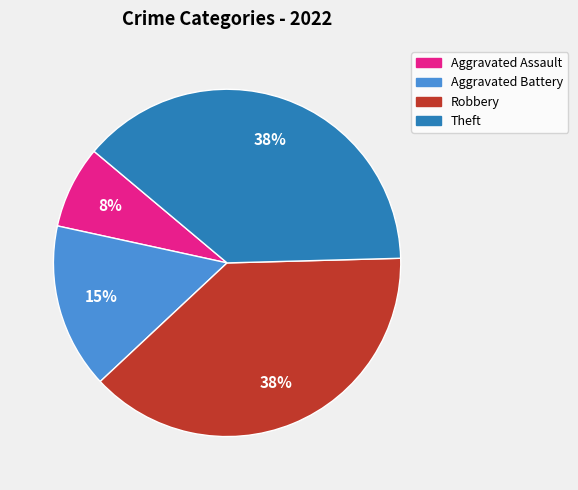

Count the number of slices in the pie.

4